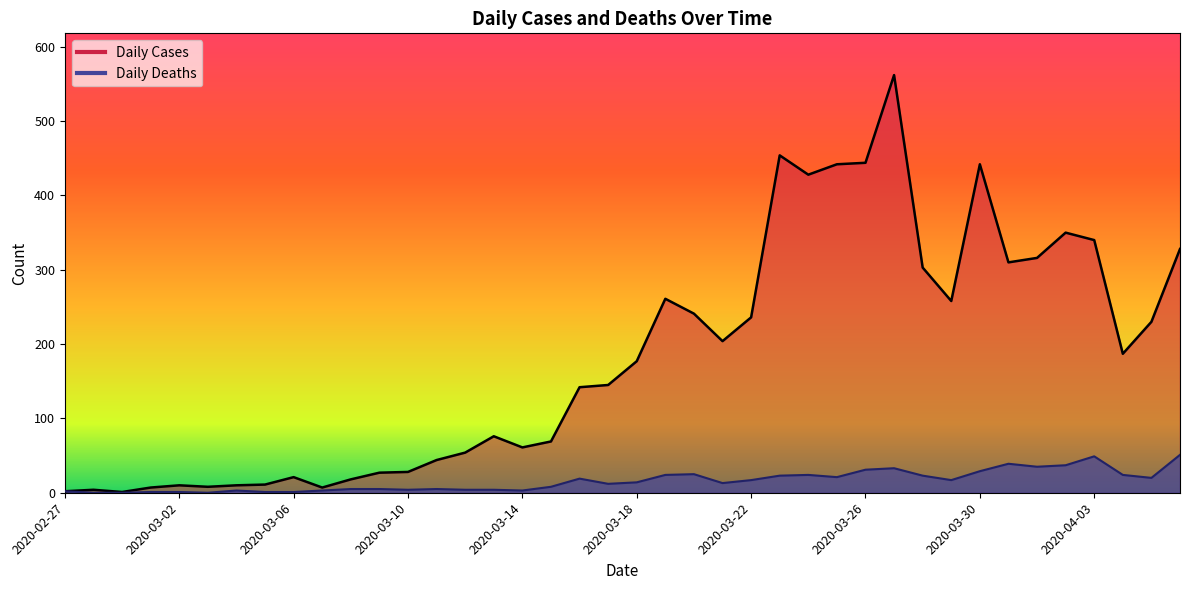

What is the lowest value of the Daily Cases Line series?

1